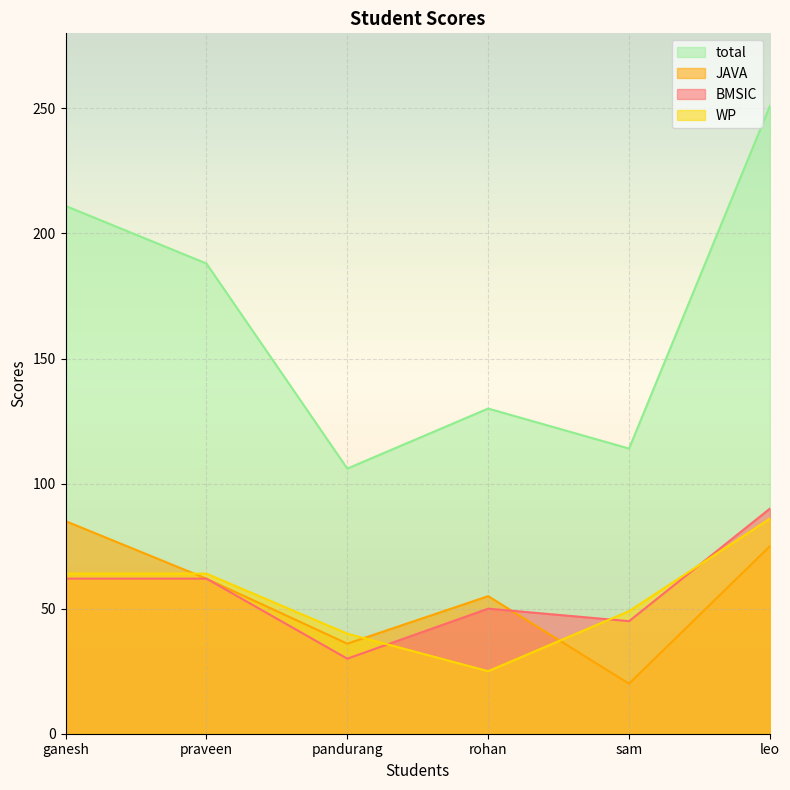

True or false: WP has more than 1 points higher than both neighbors.

False